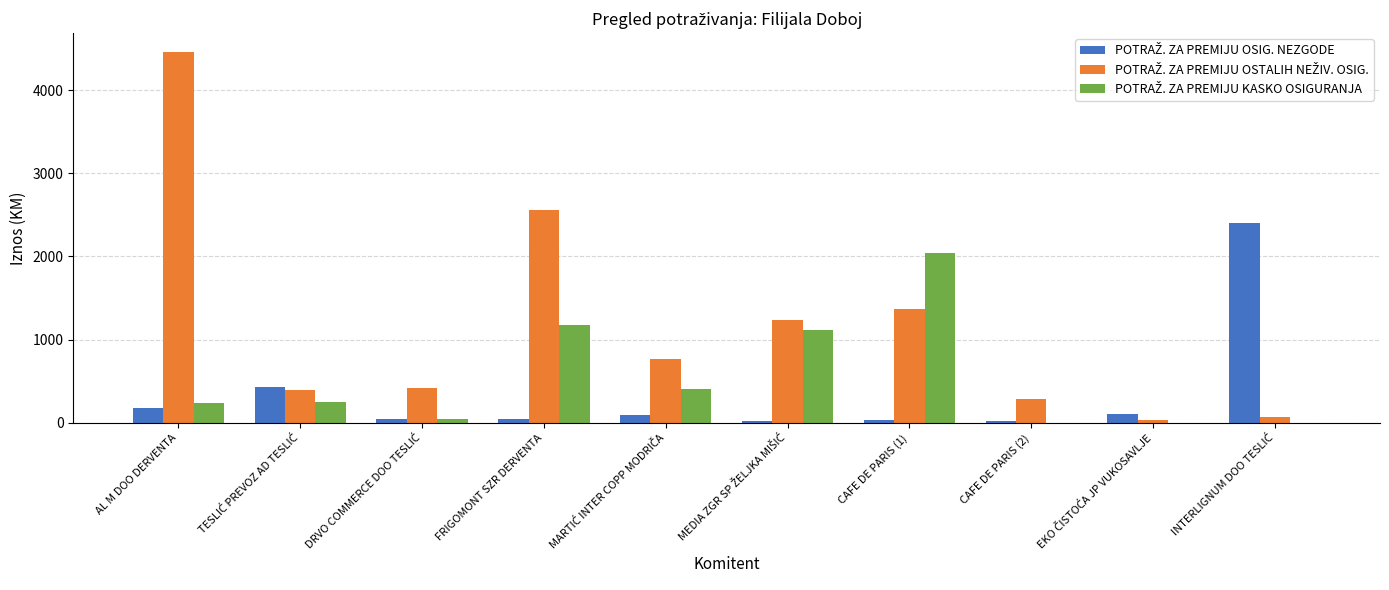

At which category is the sum across all series the highest?

AL M DOO DERVENTA